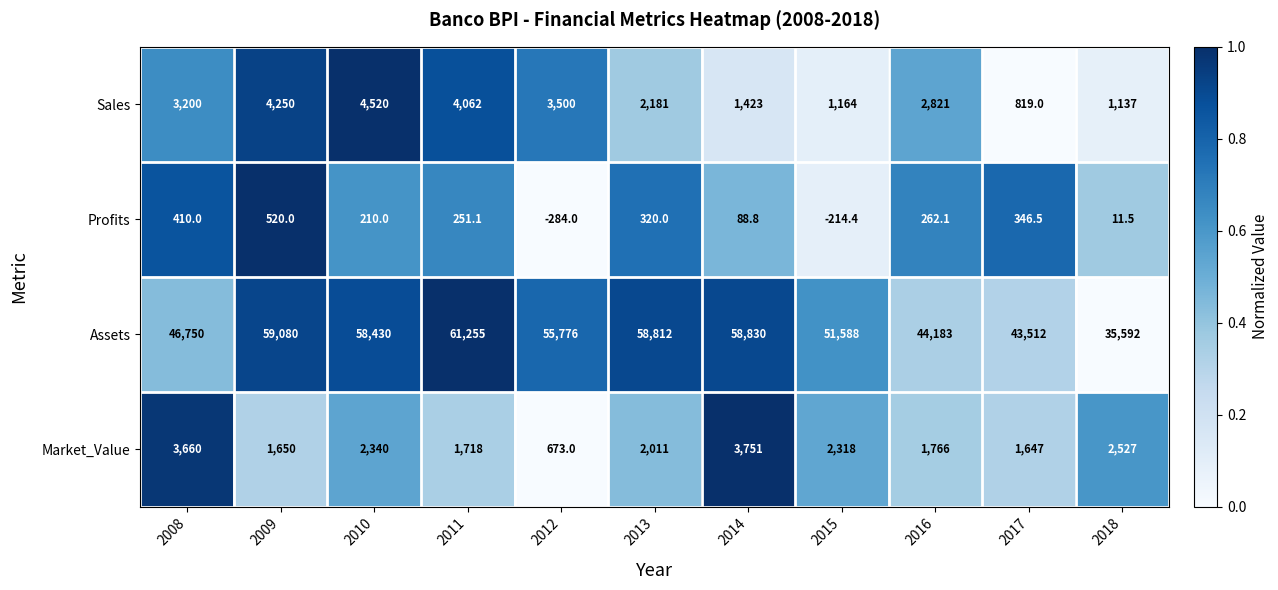

Read the Profits value at 2008.

410.0